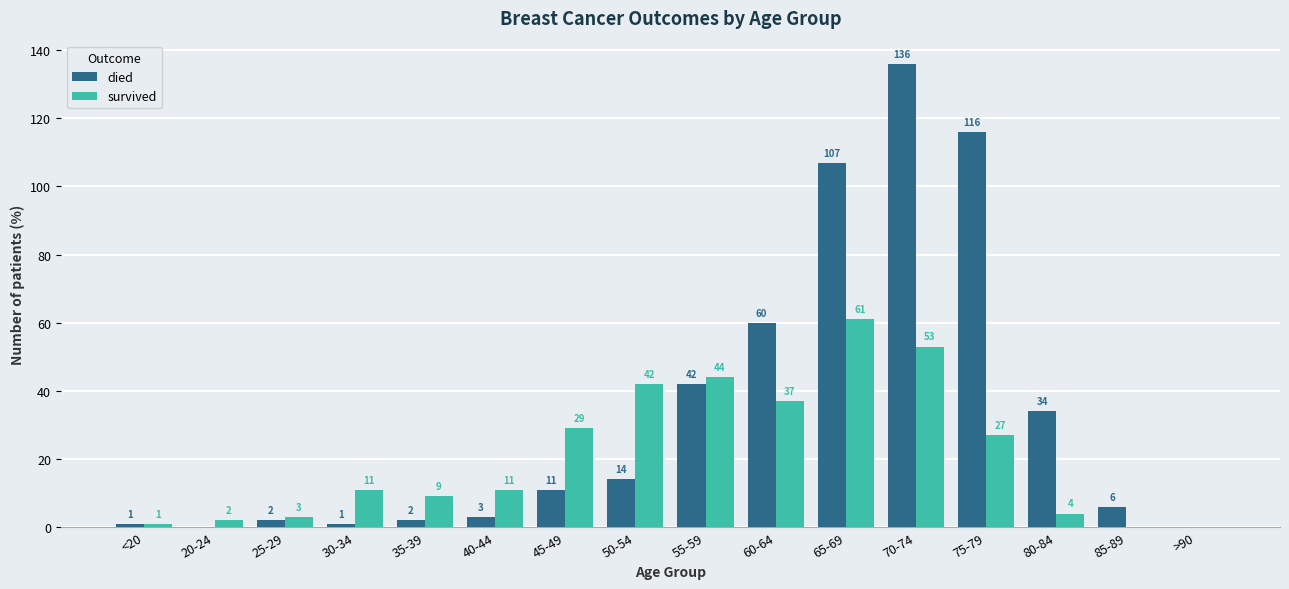

How many groups of bars are there?

16